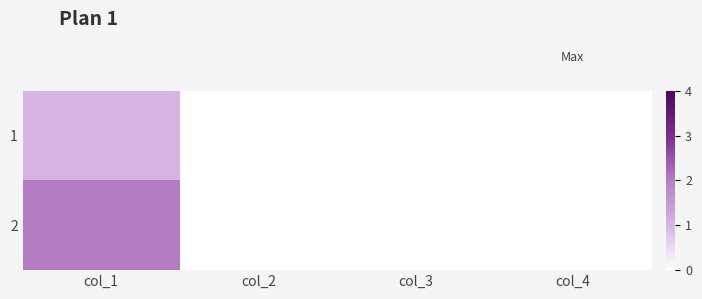

Reading left to right, extract all data points from this chart.

1: col_1=1	col_2=0	col_3=0	col_4=0
2: col_1=2	col_2=0	col_3=0	col_4=0